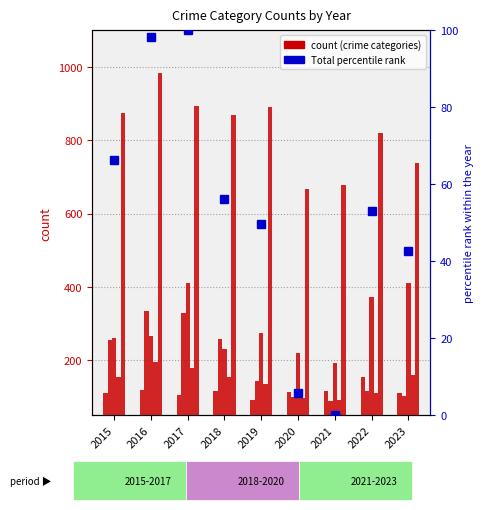

What is the approximate value of Burglary at 2022?

116.0